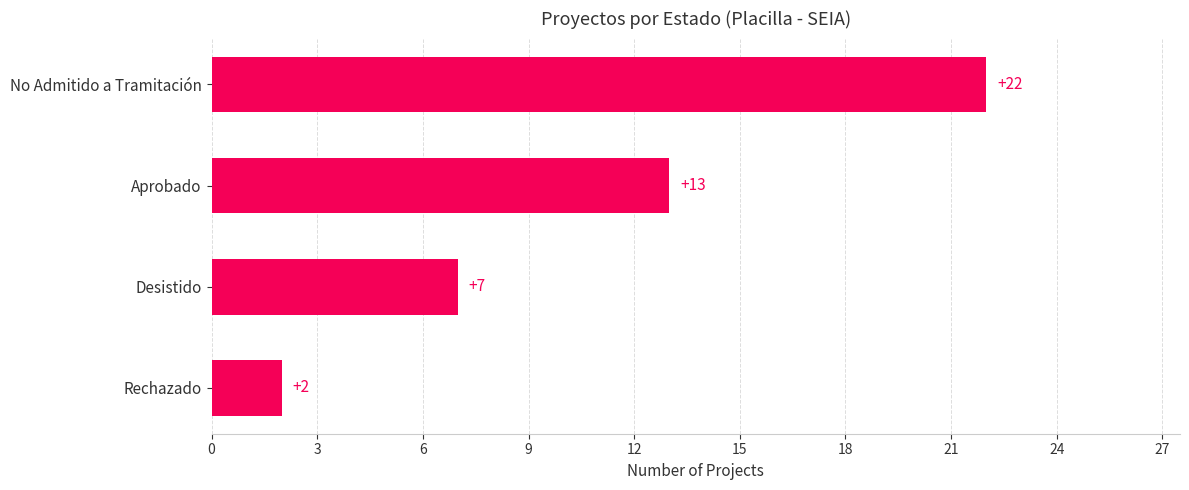

What is the average value?

11